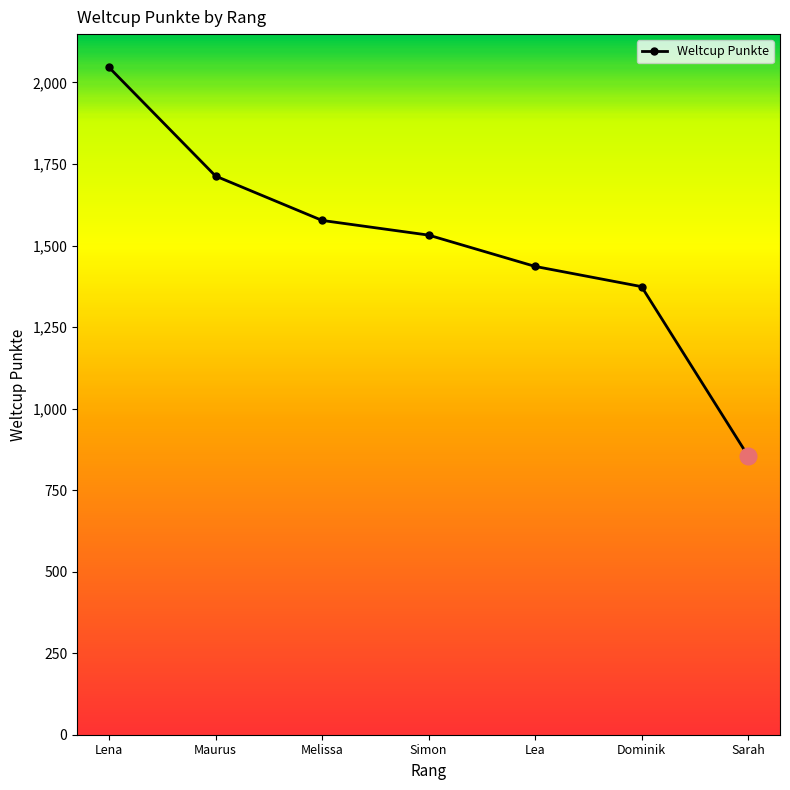

List the labels in order of value, smallest first.

Sarah, Dominik, Lea, Simon, Melissa, Maurus, Lena